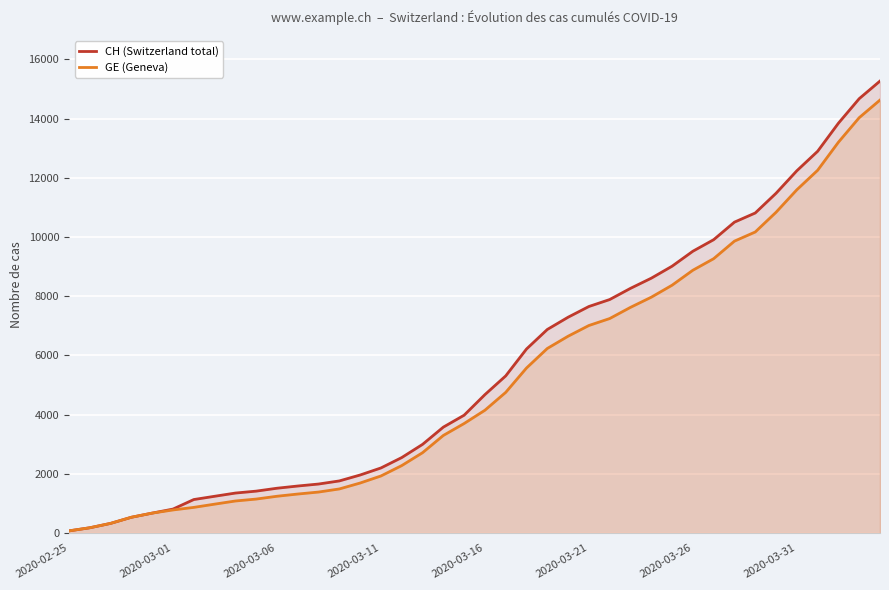

What is the spread (max minus min) of values at 24?

642